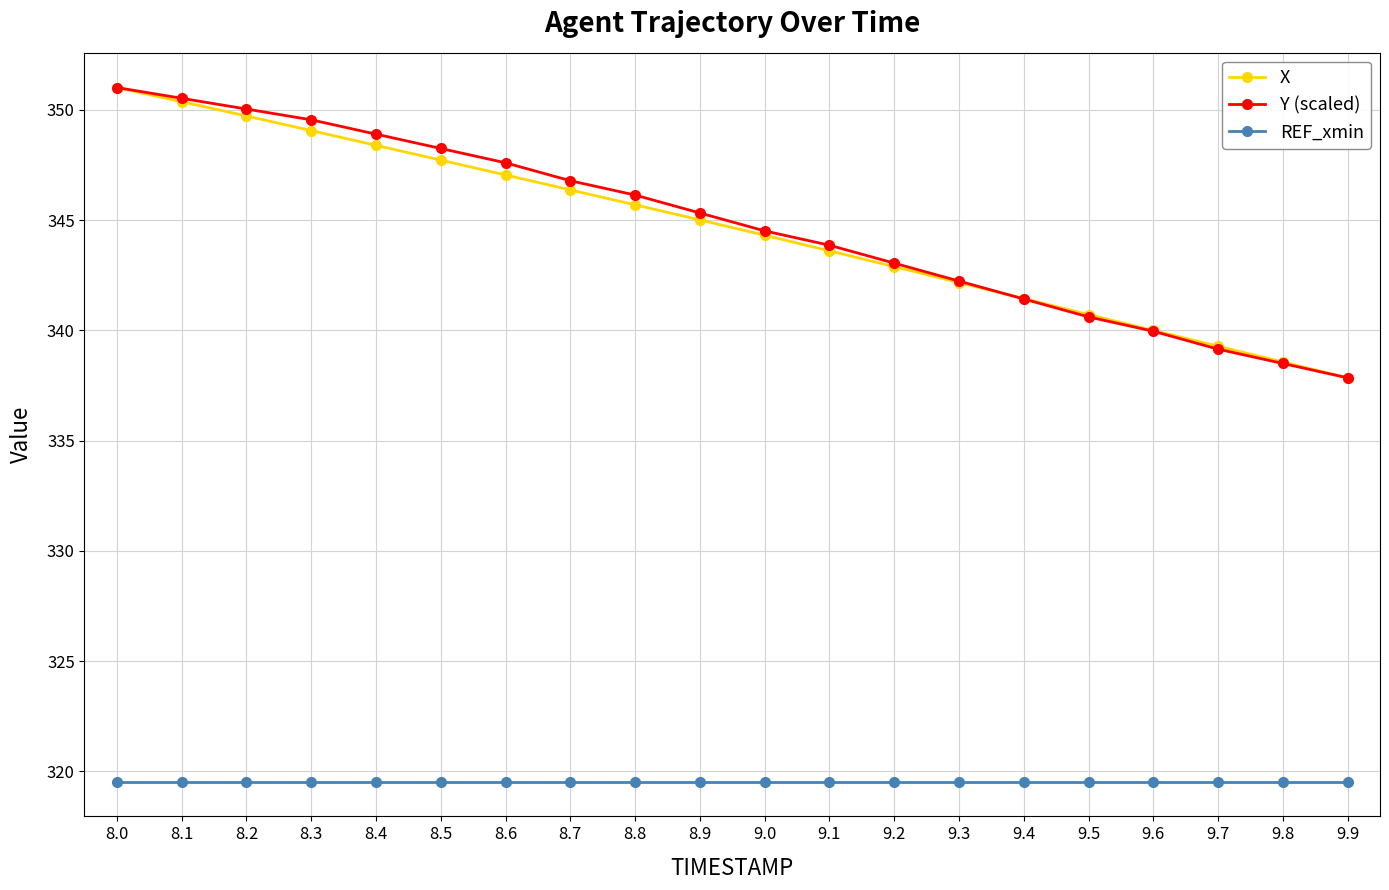

Reading left to right, transcribe all the data shown in this chart.

X: 351.0	350.4	349.7	349.1	348.4	347.7	347.0	346.4	345.7	345.0	344.3	343.6	342.9	342.2	341.4	340.7	340.0	339.3	338.6	337.8
Y (scaled): 351.0	350.5	350.0	349.5	348.9	348.2	347.6	346.8	346.1	345.3	344.5	343.9	343.0	342.2	341.4	340.6	340.0	339.1	338.5	337.8
REF_xmin: 319.5	319.5	319.5	319.5	319.5	319.5	319.5	319.5	319.5	319.5	319.5	319.5	319.5	319.5	319.5	319.5	319.5	319.5	319.5	319.5